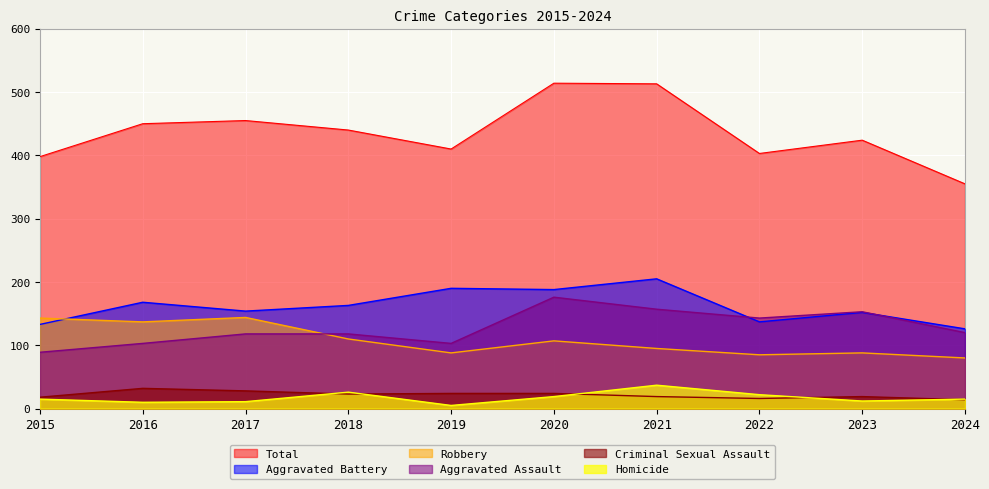

Reading left to right, list all the values displayed in this chart.

Aggravated Assault: 89	103	118	118	103	176	157	143	153	120
Aggravated Battery: 133	168	154	163	190	188	205	137	152	126
Criminal Sexual Assault: 18	32	28	23	24	24	19	16	19	14
Homicide: 15	10	11	26	5	19	37	22	12	15
Robbery: 143	137	144	110	88	107	95	85	88	80
Total: 398	450	455	440	410	514	513	403	424	355